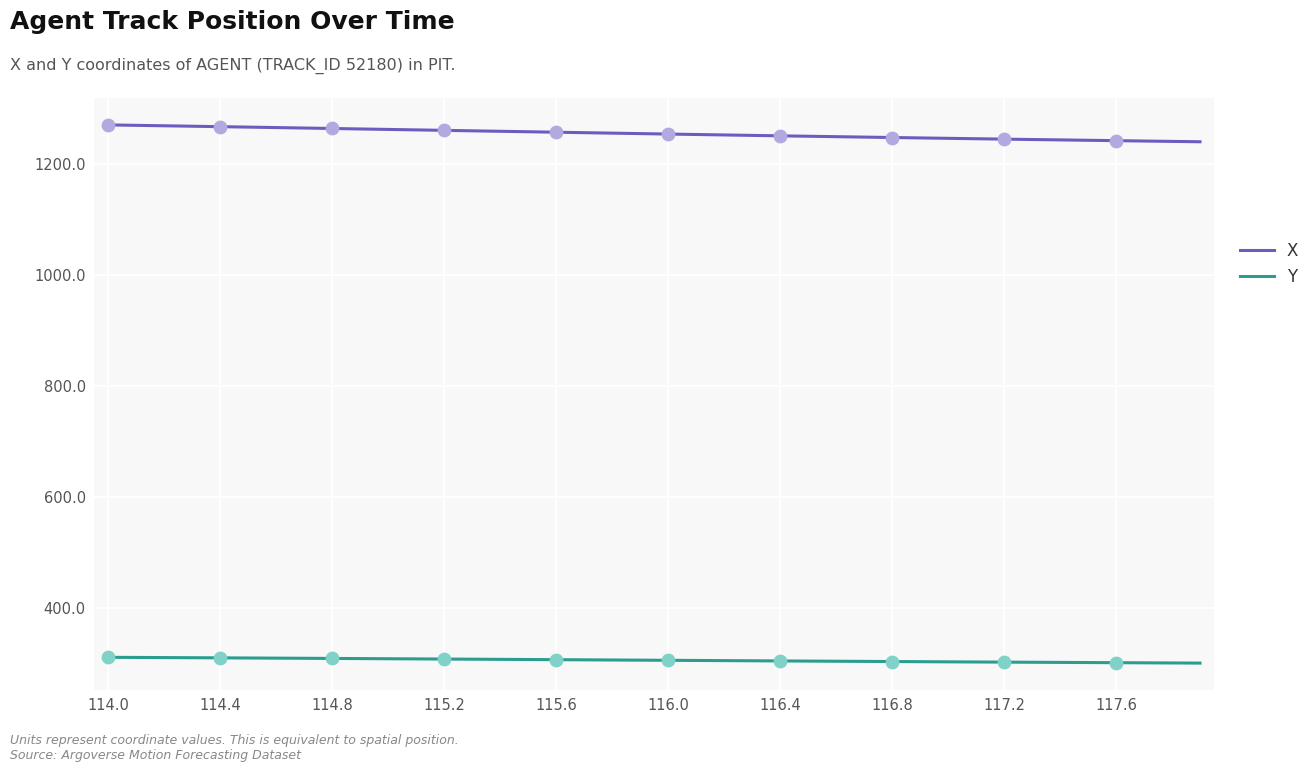

Rank the series by their maximum value, from lowest to highest.

Y, X